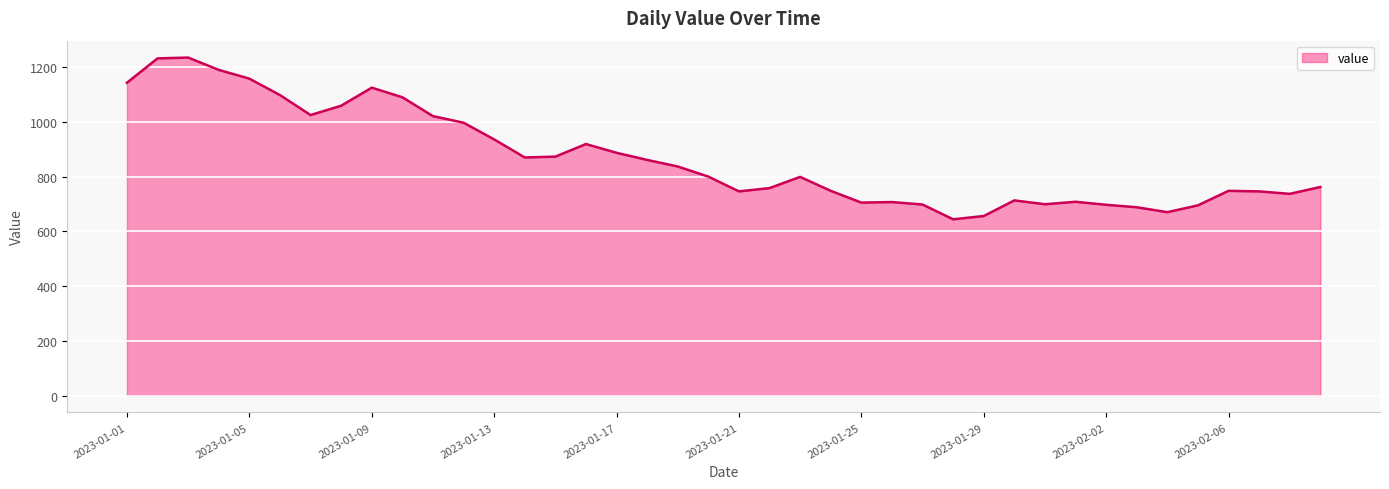

How many values are below 800?

20